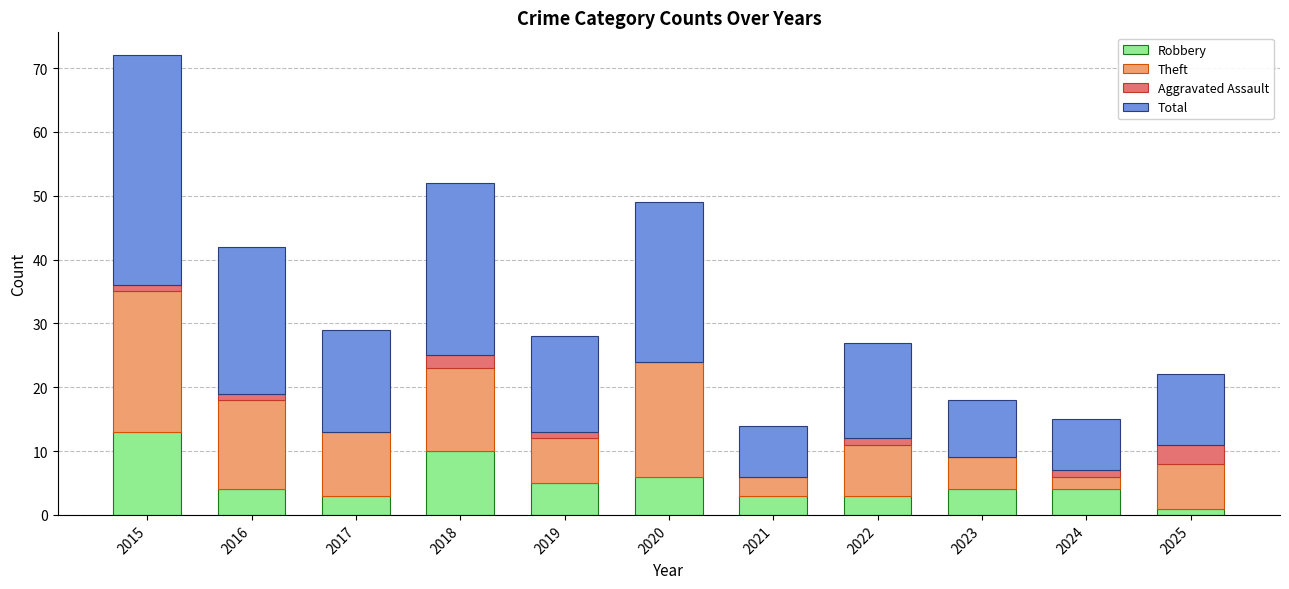

The value of Robbery at 2024 is 4. True or false?

True